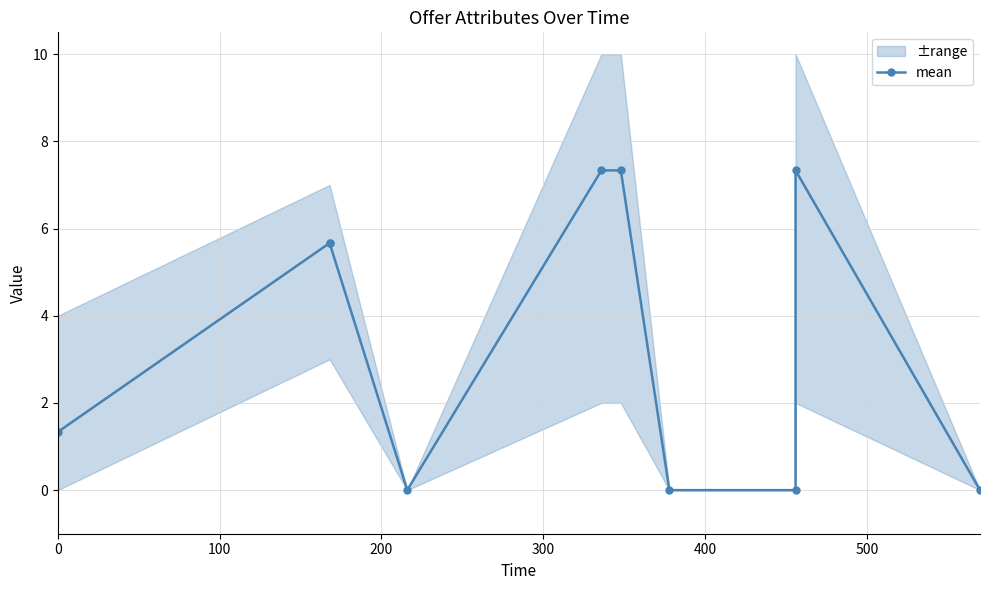

Does the chart display data point markers on the line(s)?

Yes